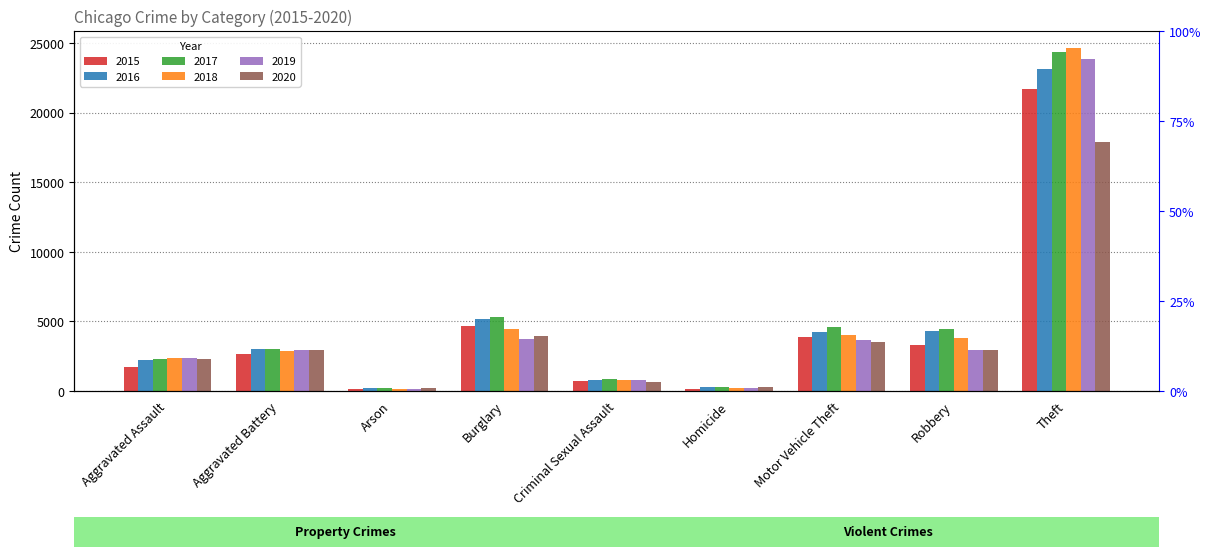

Reading right to left, extract all data points from this chart.

2015: Theft=21730	Robbery=3325	Motor Vehicle Theft=3867	Homicide=172	Criminal Sexual Assault=721	Burglary=4644	Arson=165	Aggravated Battery=2642	Aggravated Assault=1731
2016: Theft=23158	Robbery=4326	Motor Vehicle Theft=4241	Homicide=260	Criminal Sexual Assault=773	Burglary=5185	Arson=217	Aggravated Battery=3034	Aggravated Assault=2213
2017: Theft=24401	Robbery=4459	Motor Vehicle Theft=4572	Homicide=256	Criminal Sexual Assault=844	Burglary=5328	Arson=196	Aggravated Battery=3003	Aggravated Assault=2327
2018: Theft=24658	Robbery=3834	Motor Vehicle Theft=4007	Homicide=210	Criminal Sexual Assault=793	Burglary=4461	Arson=135	Aggravated Battery=2860	Aggravated Assault=2397
2019: Theft=23843	Robbery=2944	Motor Vehicle Theft=3668	Homicide=203	Criminal Sexual Assault=793	Burglary=3712	Arson=138	Aggravated Battery=2957	Aggravated Assault=2382
2020: Theft=17925	Robbery=2967	Motor Vehicle Theft=3504	Homicide=255	Criminal Sexual Assault=640	Burglary=3958	Arson=213	Aggravated Battery=2917	Aggravated Assault=2288